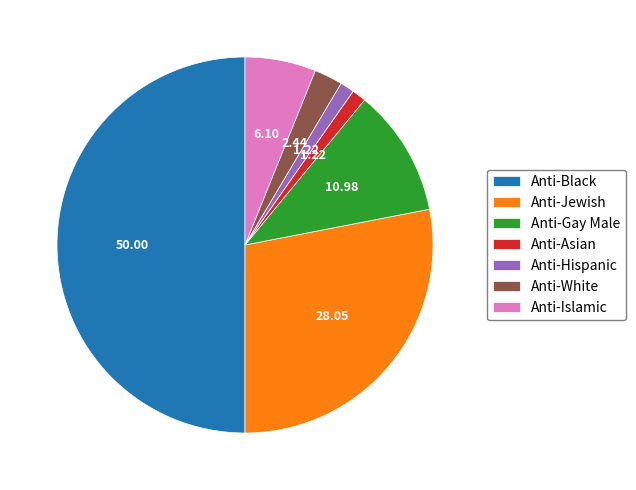

What is the largest slice in the pie chart?

Anti-Black